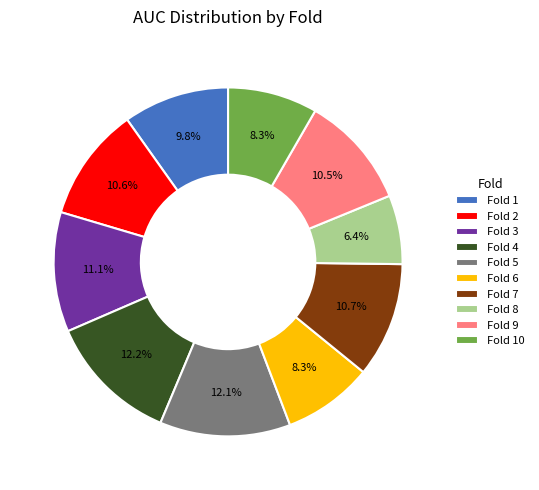

To the nearest percent, what percentage of the pie is Fold 4?

12%